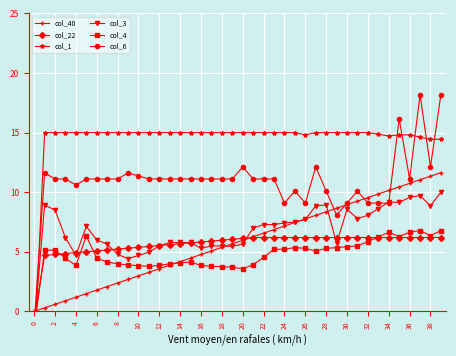

What is the difference between the highest and lowest values at 27?

9.9